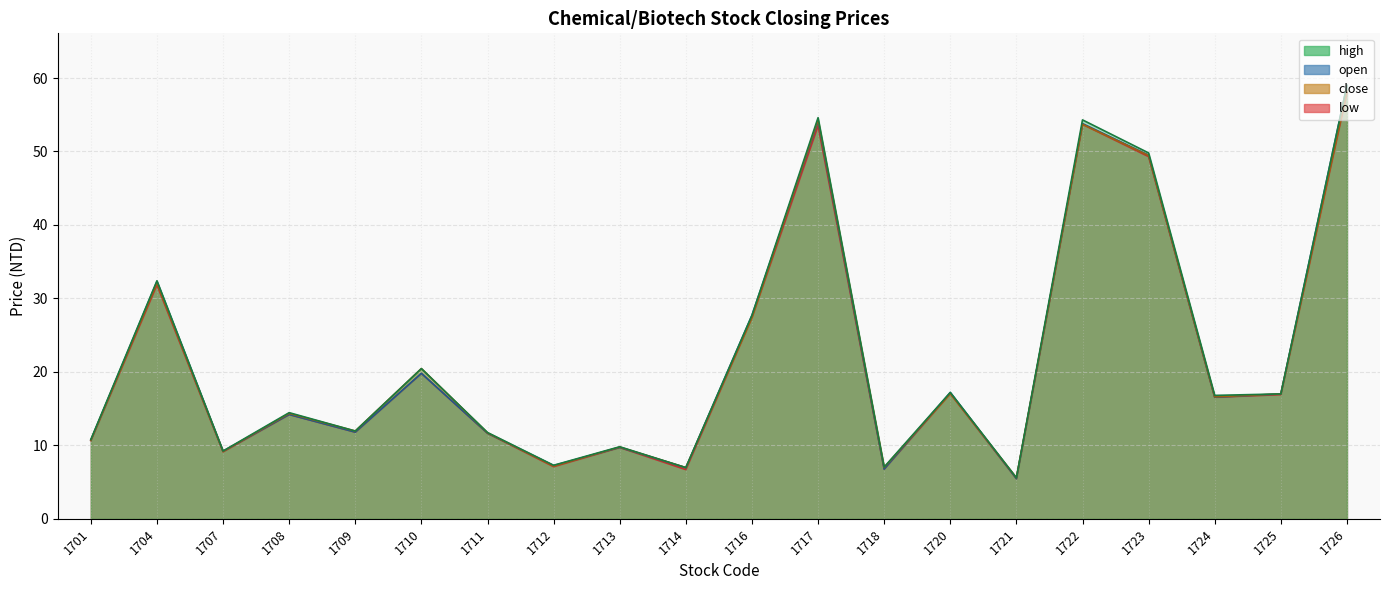

What is the spread (max minus min) of values at 1713?

0.1